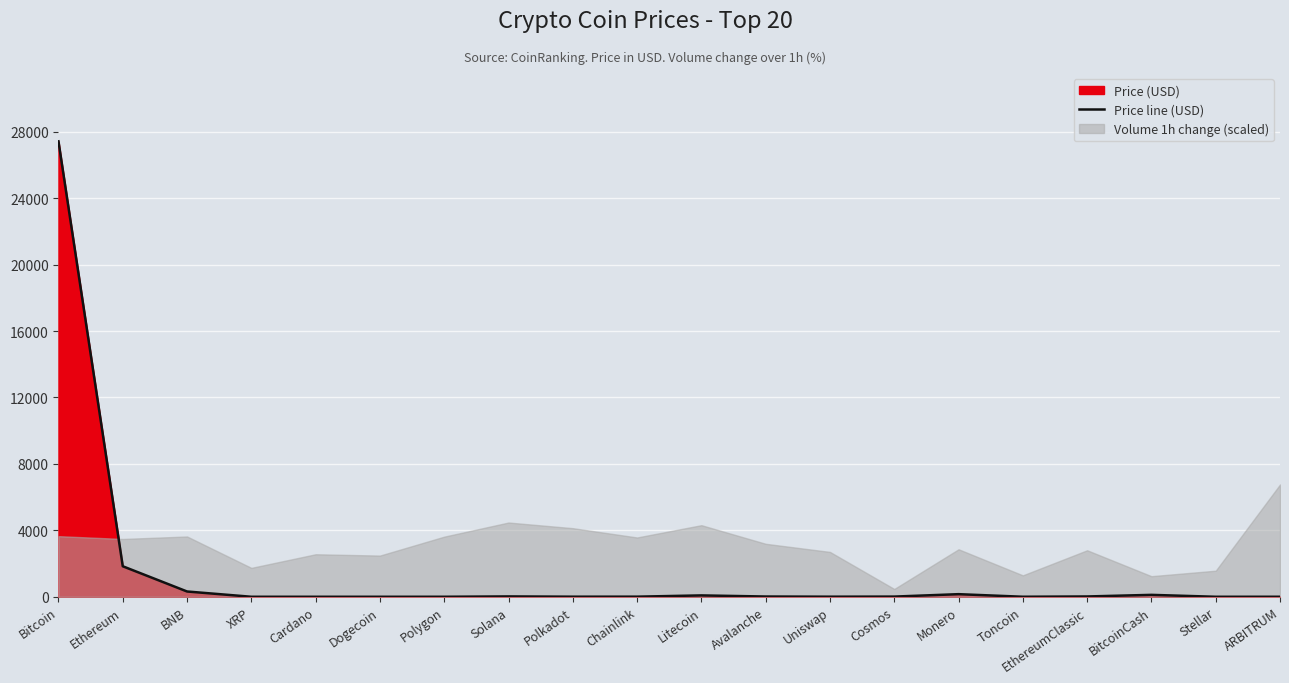

At which label does the data first exceed 11?

Bitcoin